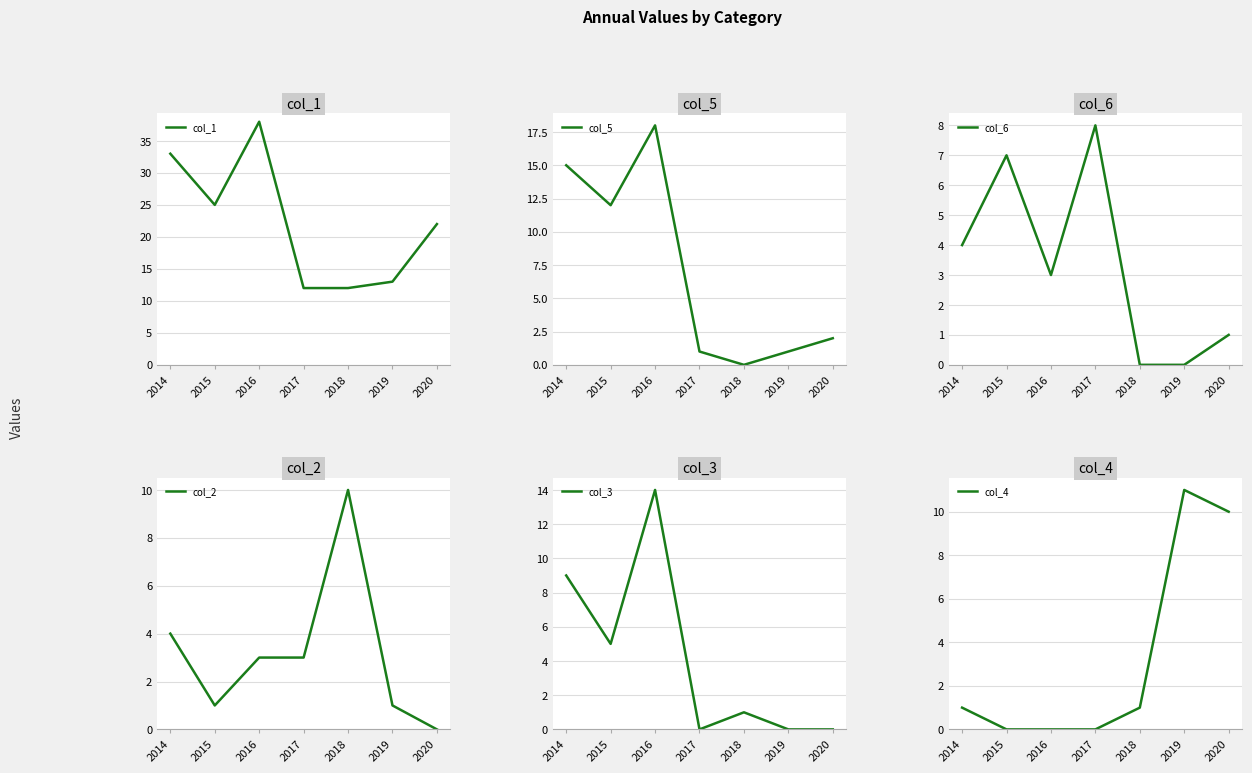

What is the spread (max minus min) of values at 2015?

25